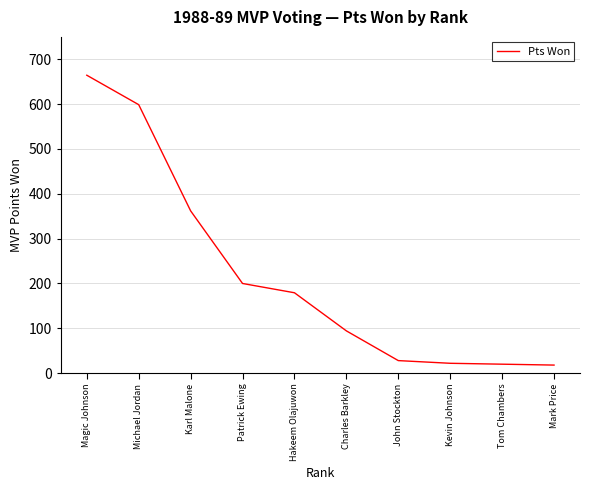

What position from the right is Tom Chambers?

2